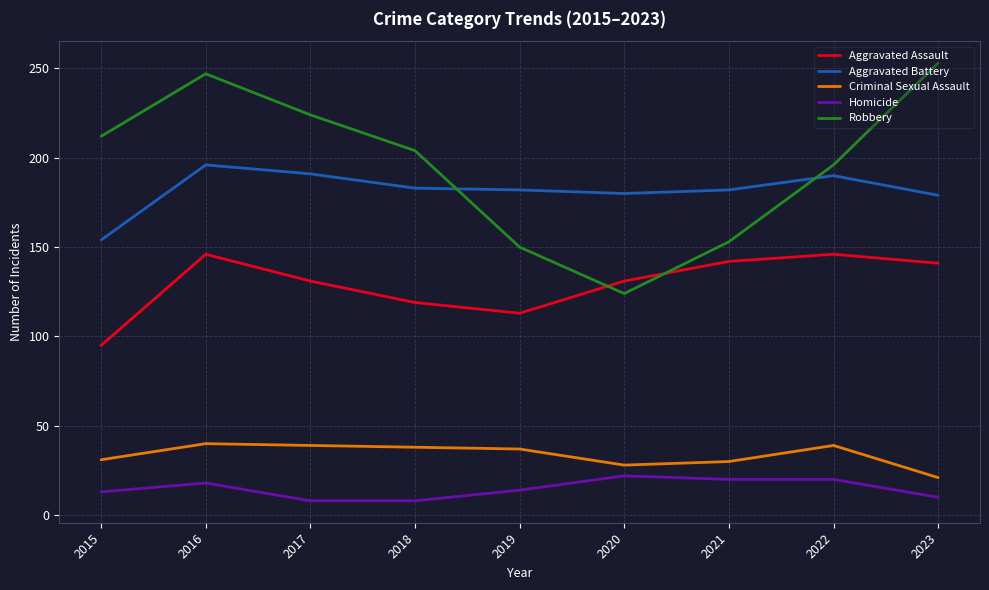

What is the difference between the maximum and minimum values in the Aggravated Battery series?

42